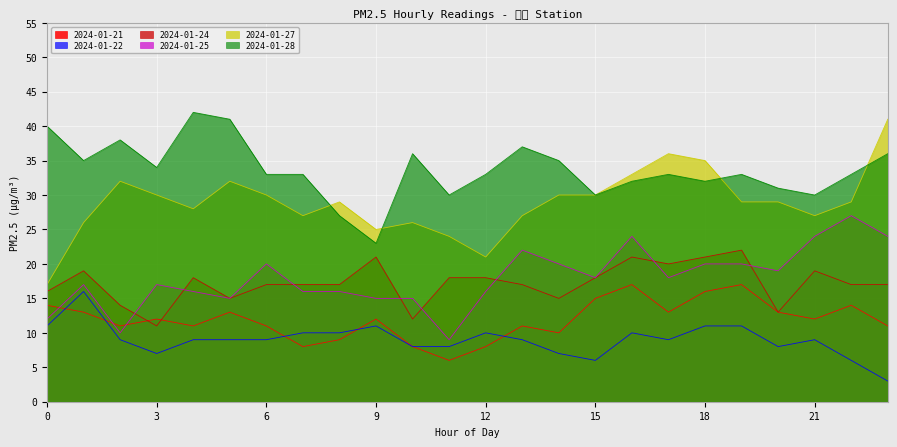

How many data points does each series have?

24